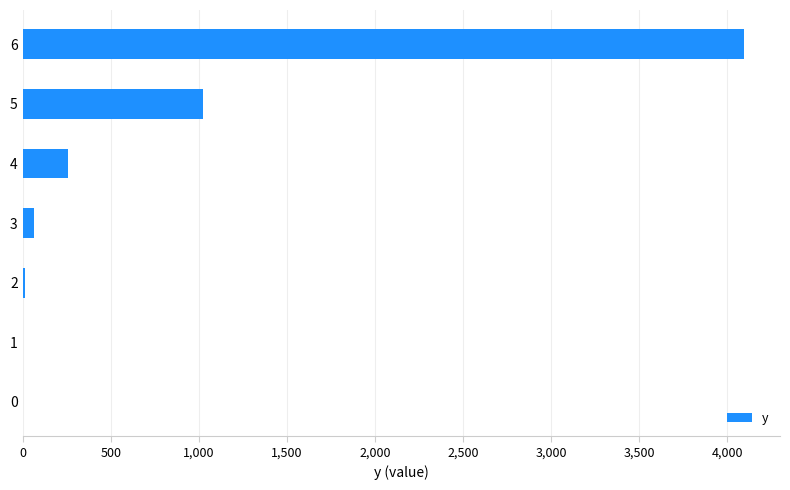

What is the change in value from 4 to 5?

+768